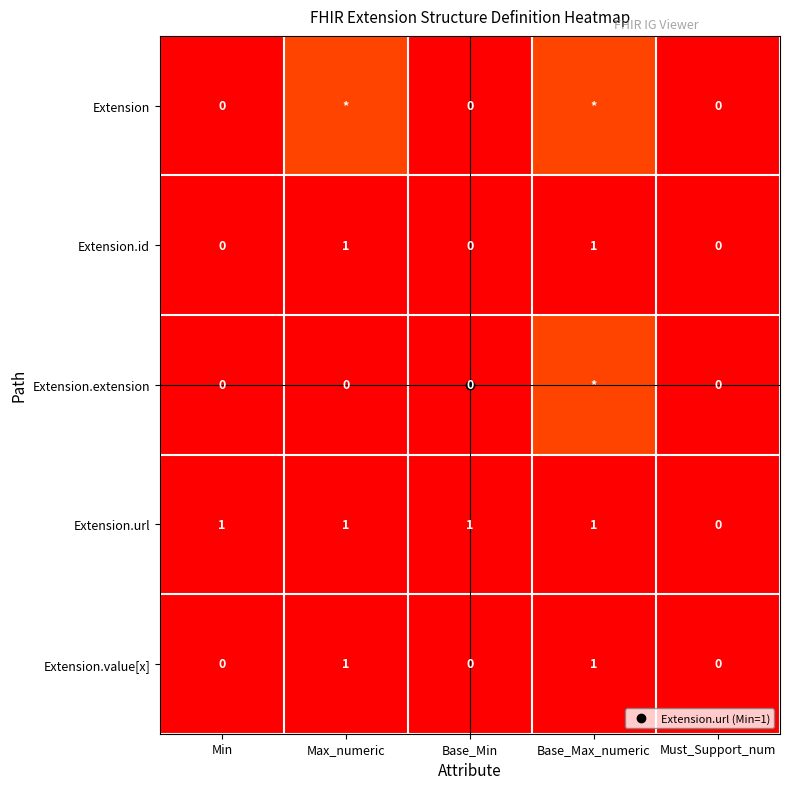

Which has a higher value, Base_Min or Must_Support_num?

Base_Min